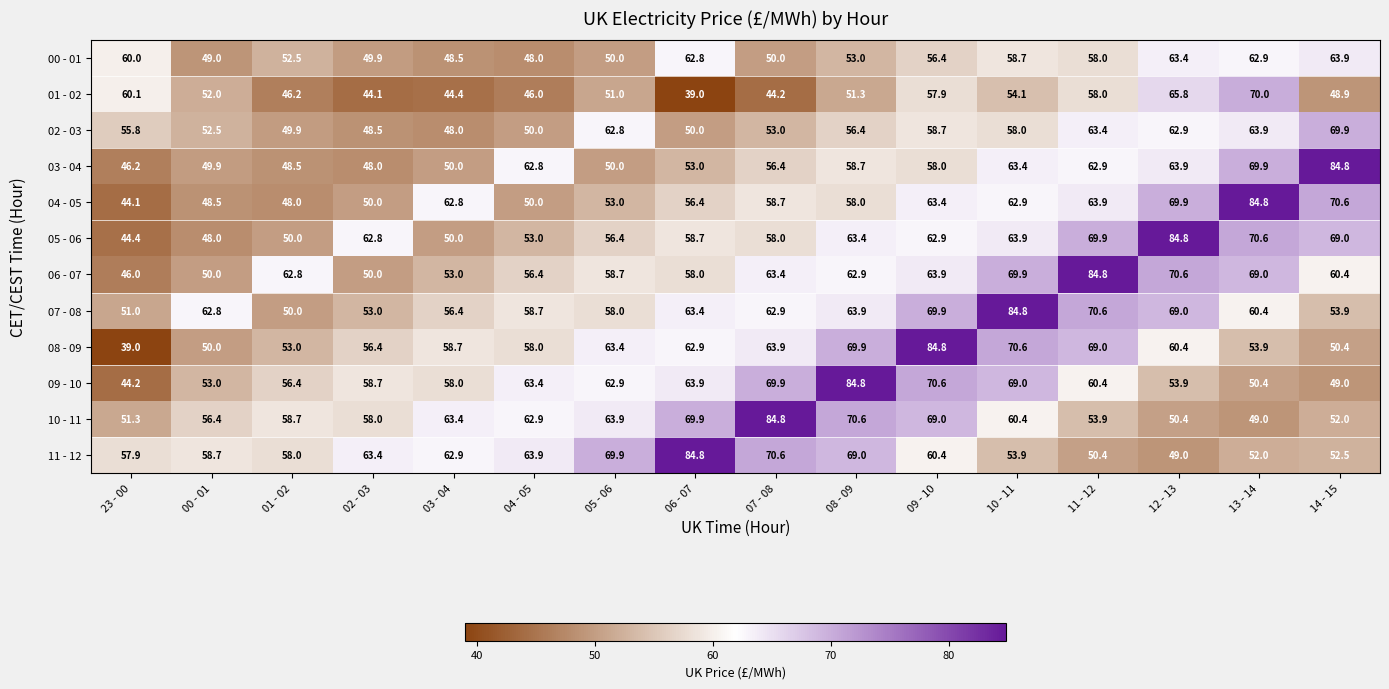

How many values in the 02 - 03 series are below 56?

8